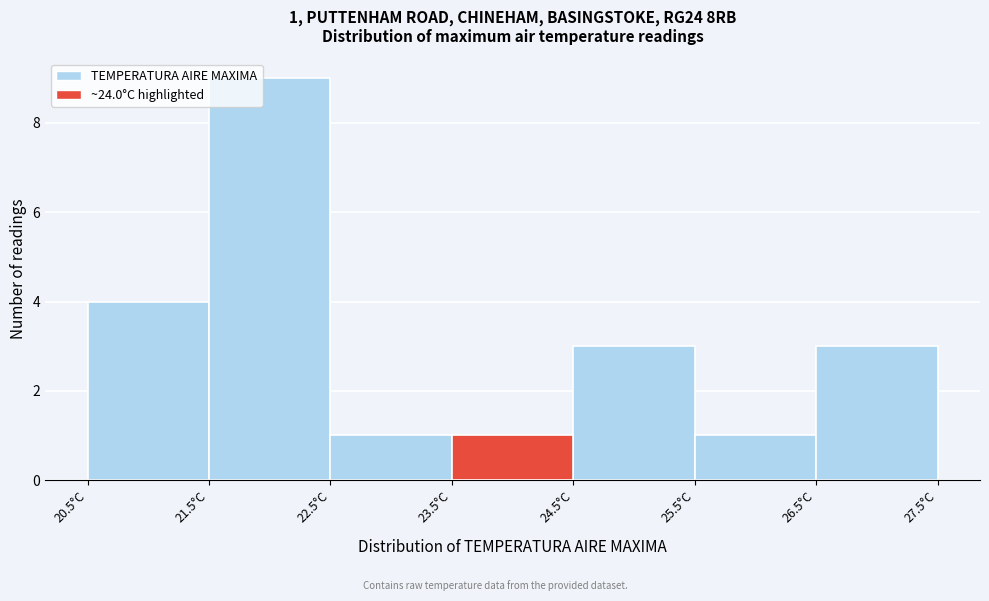

Over which range of the x-axis is the bar tallest?

21.5 to 22.5